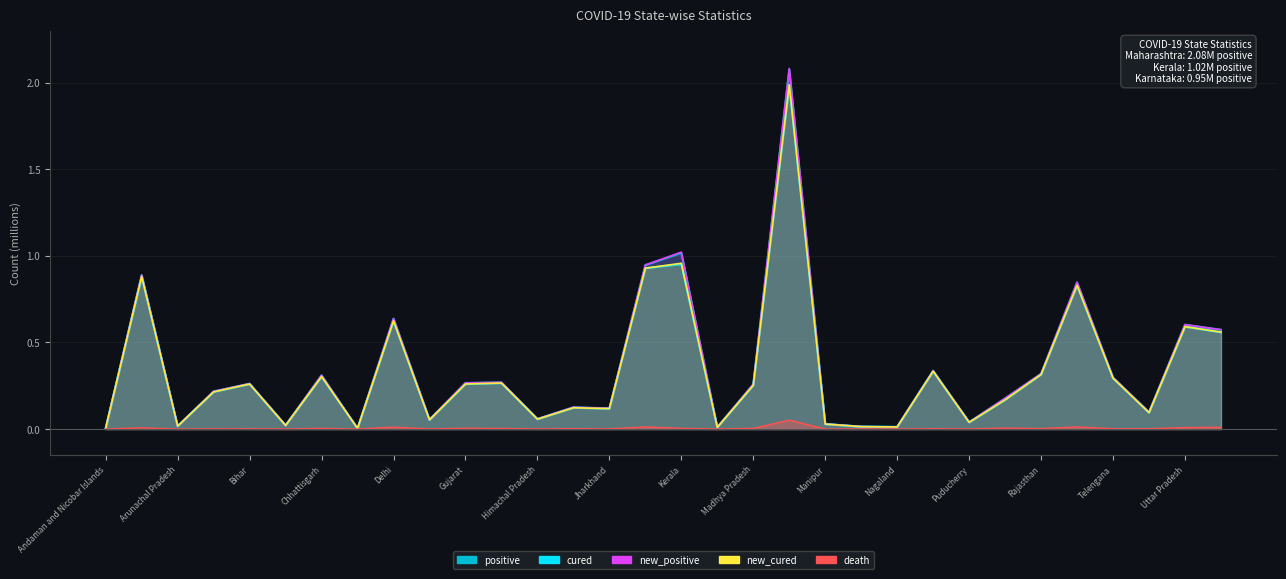

What position from the left is Chandigarh?

6